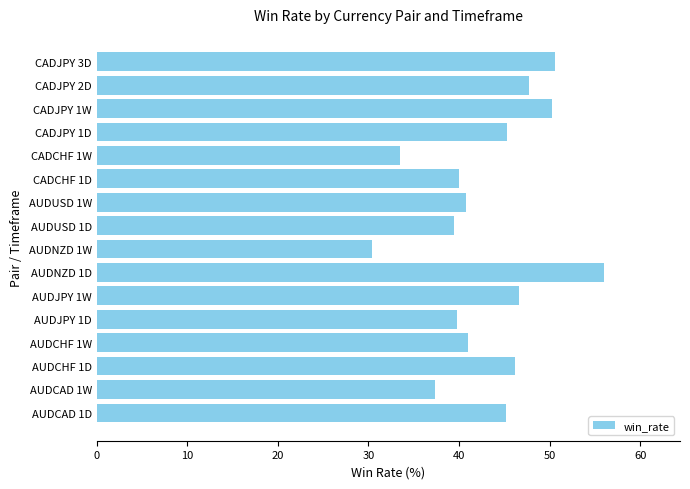

Which label corresponds to the smallest value in the chart?

AUDNZD 1W